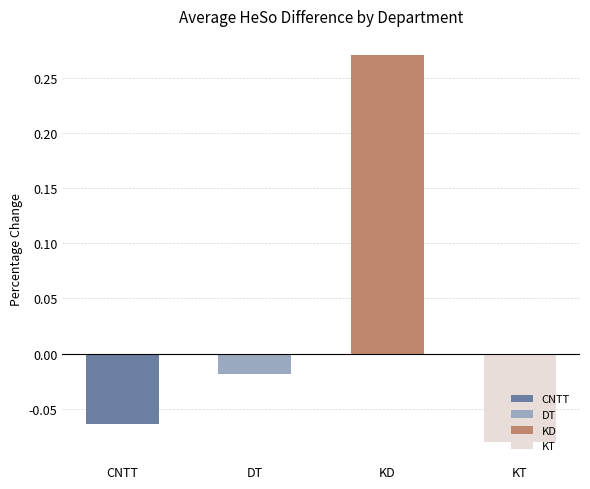

Count the number of categories in the chart.

4